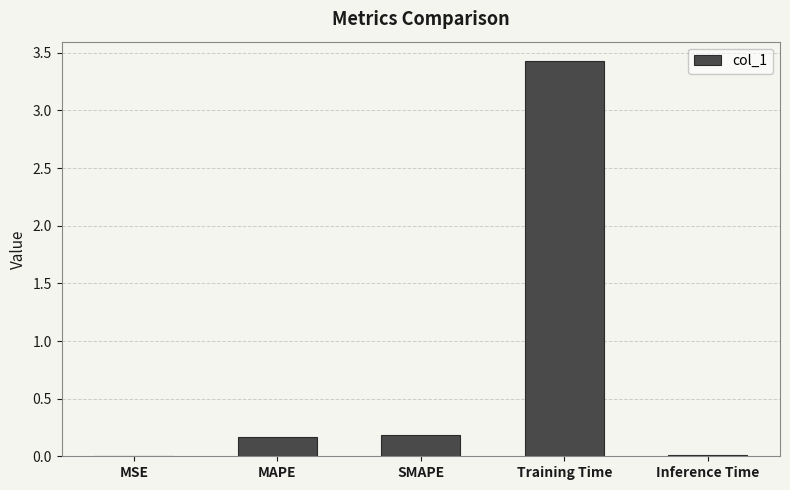

What is the sum of the values at Training Time and MSE?

3.4